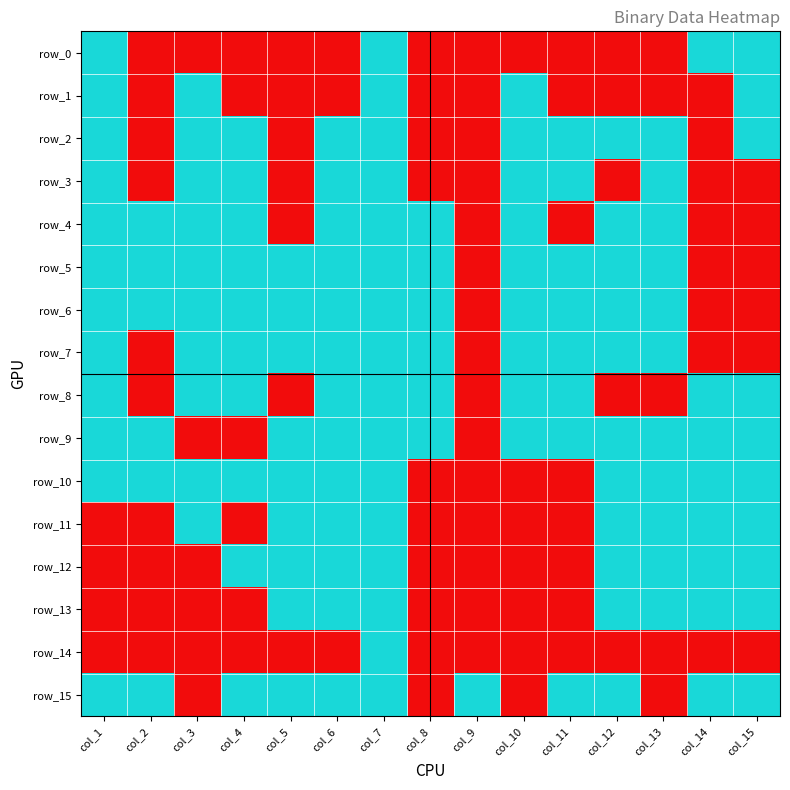

Reading left to right, extract all data points from this chart.

row_0: col_1=1	col_2=0	col_3=0	col_4=0	col_5=0	col_6=0	col_7=1	col_8=0	col_9=0	col_10=0	col_11=0	col_12=0	col_13=0	col_14=1	col_15=1
row_1: col_1=1	col_2=0	col_3=1	col_4=0	col_5=0	col_6=0	col_7=1	col_8=0	col_9=0	col_10=1	col_11=0	col_12=0	col_13=0	col_14=0	col_15=1
row_2: col_1=1	col_2=0	col_3=1	col_4=1	col_5=0	col_6=1	col_7=1	col_8=0	col_9=0	col_10=1	col_11=1	col_12=1	col_13=1	col_14=0	col_15=1
row_3: col_1=1	col_2=0	col_3=1	col_4=1	col_5=0	col_6=1	col_7=1	col_8=0	col_9=0	col_10=1	col_11=1	col_12=0	col_13=1	col_14=0	col_15=0
row_4: col_1=1	col_2=1	col_3=1	col_4=1	col_5=0	col_6=1	col_7=1	col_8=1	col_9=0	col_10=1	col_11=0	col_12=1	col_13=1	col_14=0	col_15=0
row_5: col_1=1	col_2=1	col_3=1	col_4=1	col_5=1	col_6=1	col_7=1	col_8=1	col_9=0	col_10=1	col_11=1	col_12=1	col_13=1	col_14=0	col_15=0
row_6: col_1=1	col_2=1	col_3=1	col_4=1	col_5=1	col_6=1	col_7=1	col_8=1	col_9=0	col_10=1	col_11=1	col_12=1	col_13=1	col_14=0	col_15=0
row_7: col_1=1	col_2=0	col_3=1	col_4=1	col_5=1	col_6=1	col_7=1	col_8=1	col_9=0	col_10=1	col_11=1	col_12=1	col_13=1	col_14=0	col_15=0
row_8: col_1=1	col_2=0	col_3=1	col_4=1	col_5=0	col_6=1	col_7=1	col_8=1	col_9=0	col_10=1	col_11=1	col_12=0	col_13=0	col_14=1	col_15=1
row_9: col_1=1	col_2=1	col_3=0	col_4=0	col_5=1	col_6=1	col_7=1	col_8=1	col_9=0	col_10=1	col_11=1	col_12=1	col_13=1	col_14=1	col_15=1
row_10: col_1=1	col_2=1	col_3=1	col_4=1	col_5=1	col_6=1	col_7=1	col_8=0	col_9=0	col_10=0	col_11=0	col_12=1	col_13=1	col_14=1	col_15=1
row_11: col_1=0	col_2=0	col_3=1	col_4=0	col_5=1	col_6=1	col_7=1	col_8=0	col_9=0	col_10=0	col_11=0	col_12=1	col_13=1	col_14=1	col_15=1
row_12: col_1=0	col_2=0	col_3=0	col_4=1	col_5=1	col_6=1	col_7=1	col_8=0	col_9=0	col_10=0	col_11=0	col_12=1	col_13=1	col_14=1	col_15=1
row_13: col_1=0	col_2=0	col_3=0	col_4=0	col_5=1	col_6=1	col_7=1	col_8=0	col_9=0	col_10=0	col_11=0	col_12=1	col_13=1	col_14=1	col_15=1
row_14: col_1=0	col_2=0	col_3=0	col_4=0	col_5=0	col_6=0	col_7=1	col_8=0	col_9=0	col_10=0	col_11=0	col_12=0	col_13=0	col_14=0	col_15=0
row_15: col_1=1	col_2=1	col_3=0	col_4=1	col_5=1	col_6=1	col_7=1	col_8=0	col_9=1	col_10=0	col_11=1	col_12=1	col_13=0	col_14=1	col_15=1